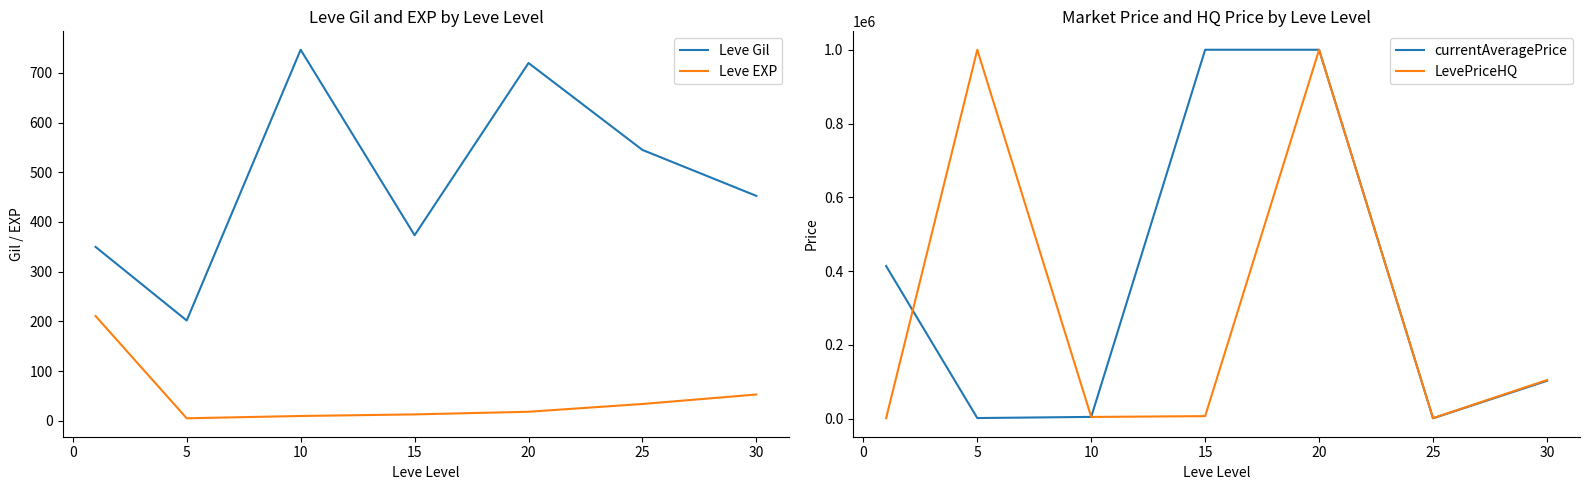

In Leve Gil, how many points are higher than both neighbors (excluding endpoints)?

2